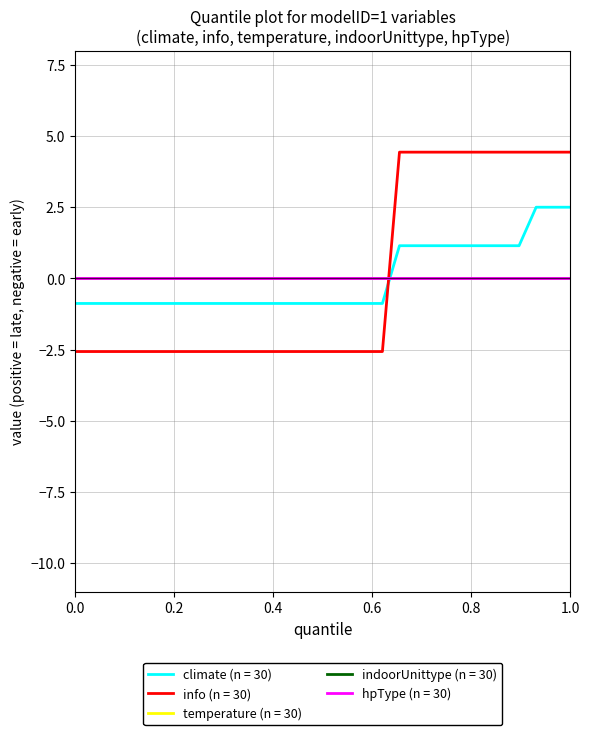

Does the chart have visible grid lines?

Yes